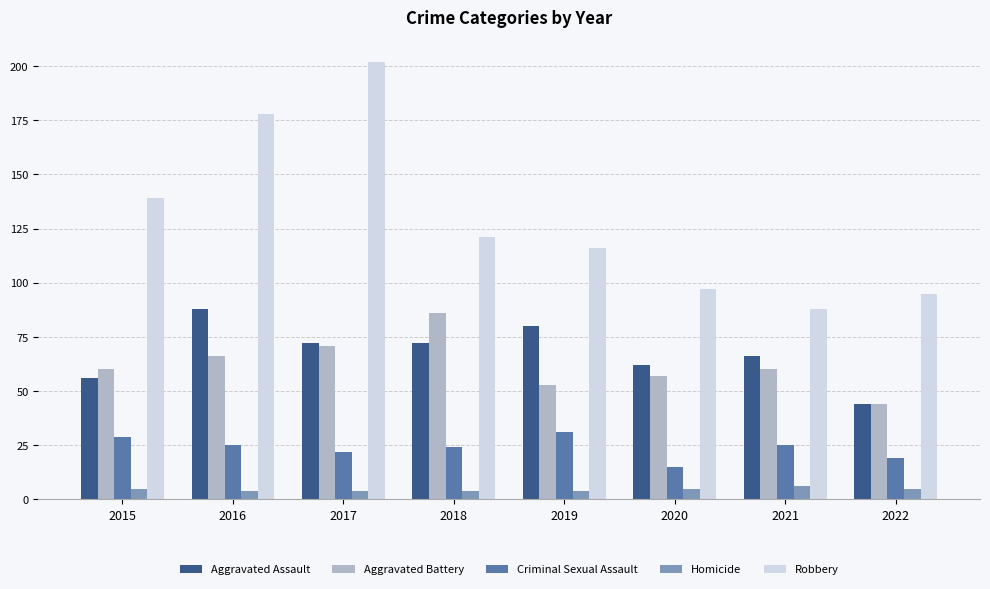

What is the value of the Robbery bar at the 3rd from the left?

202